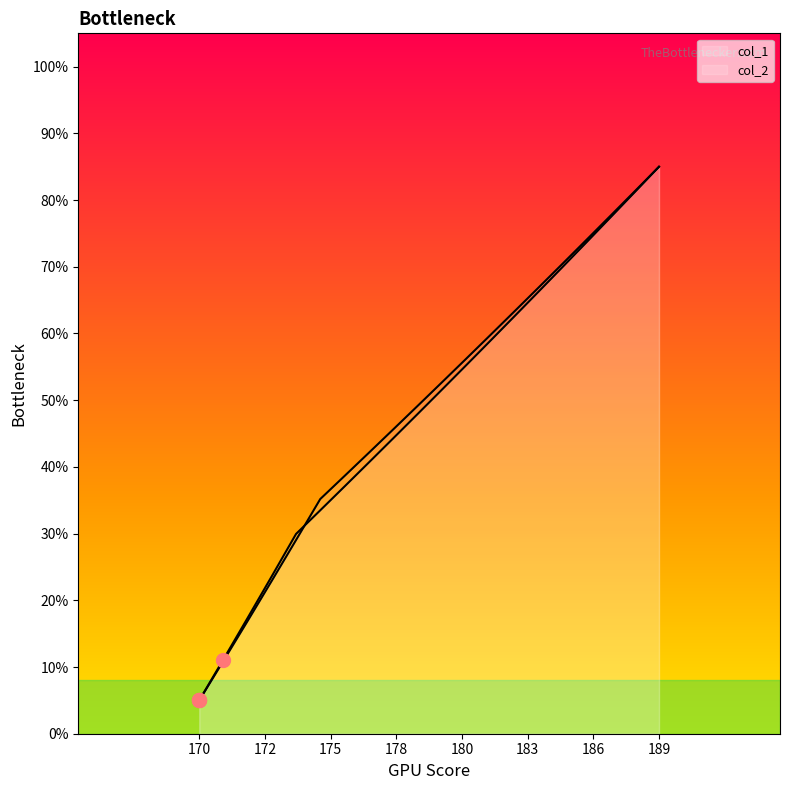

At which category is the sum across all series the highest?

189